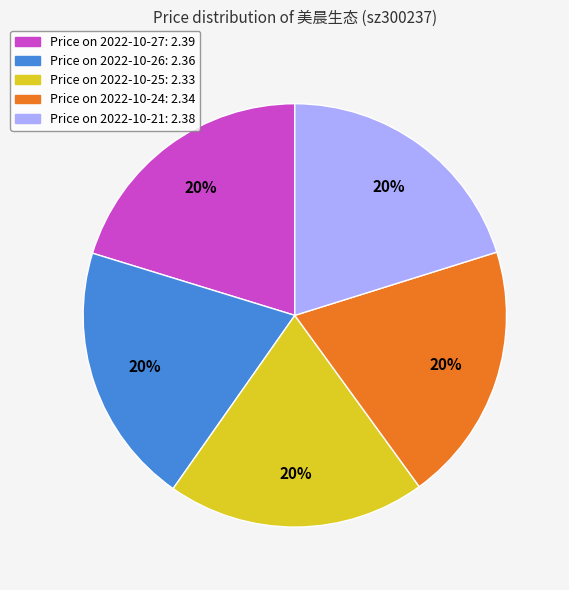

Is it true that Price on 2022-10-25: 2.33 is 20% of the pie?

True